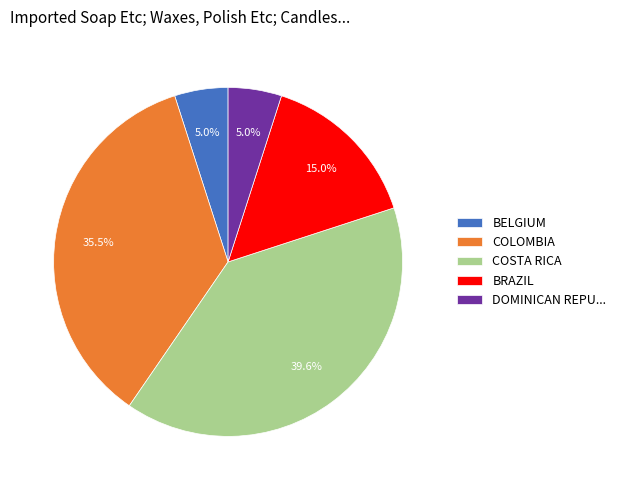

What is the largest slice in the pie chart?

COSTA RICA